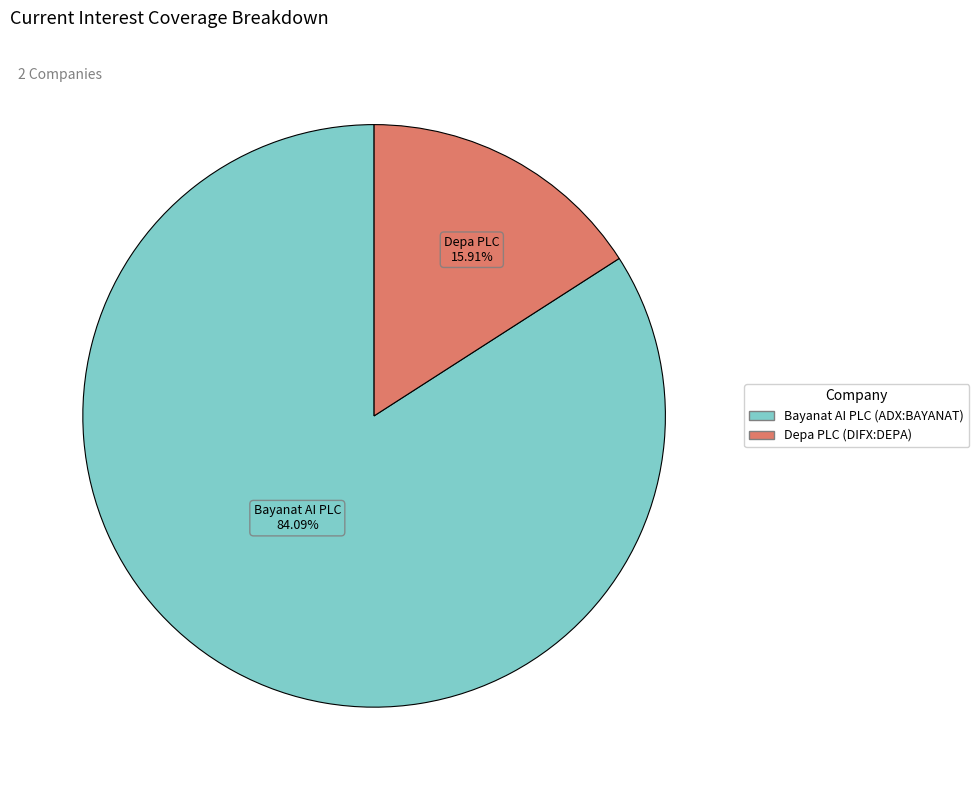

To the nearest percent, what is the average slice percentage?

50%